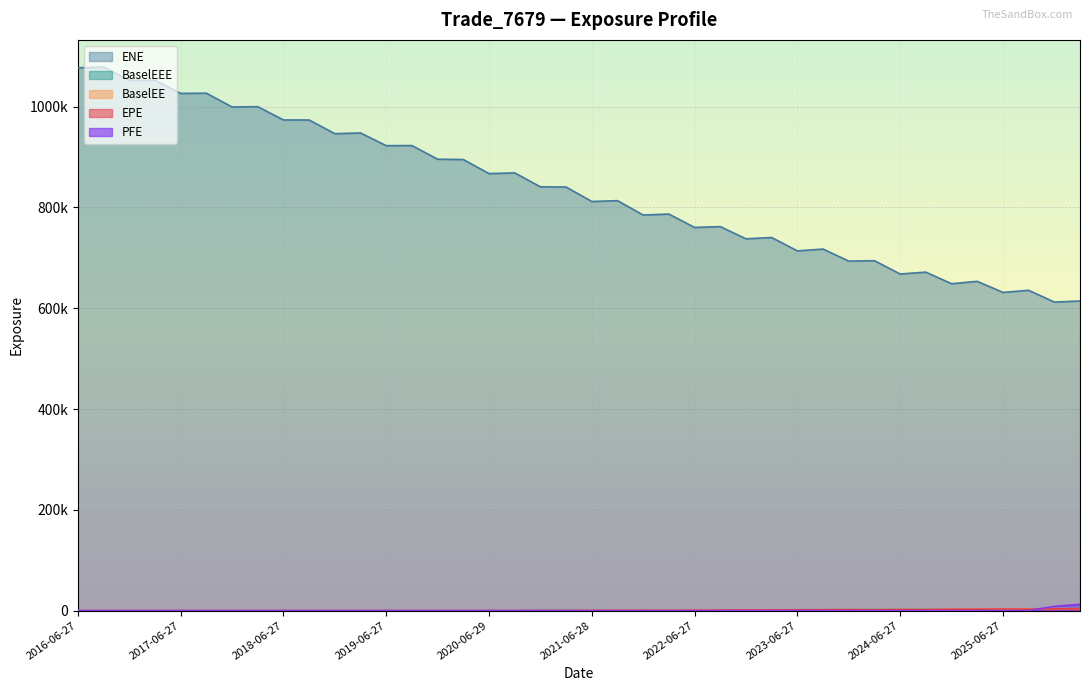

Rank the series at 2022-06-27 from highest to lowest value.

ENE, BaselEE, BaselEEE, EPE, PFE